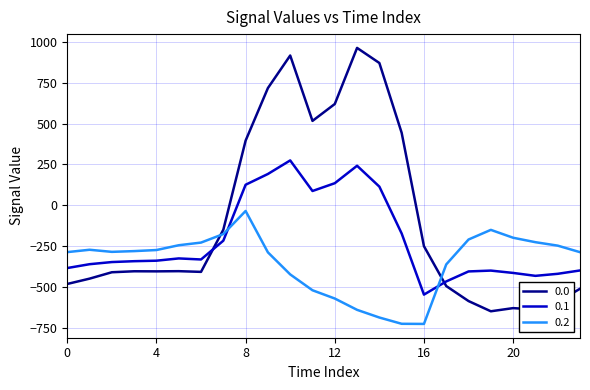

How many values in 0.0 are below zero?

16